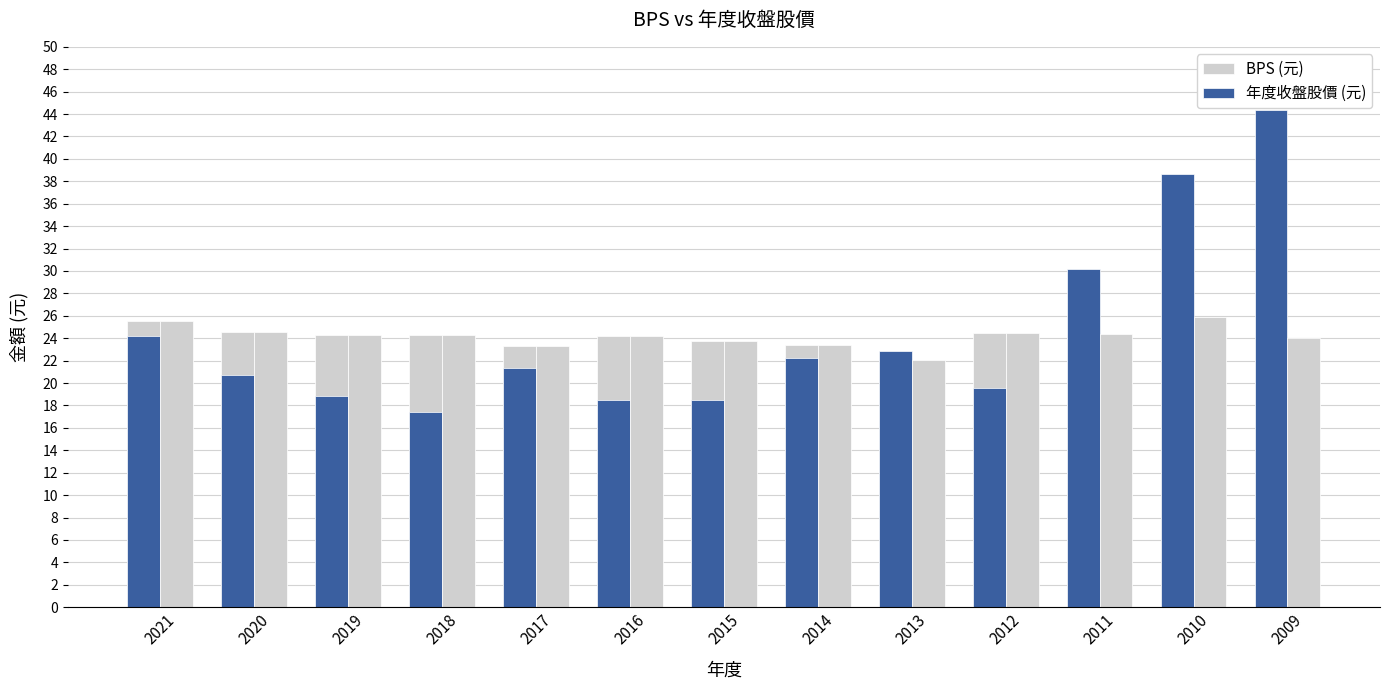

At how many categories does at least one series exceed 43?

1